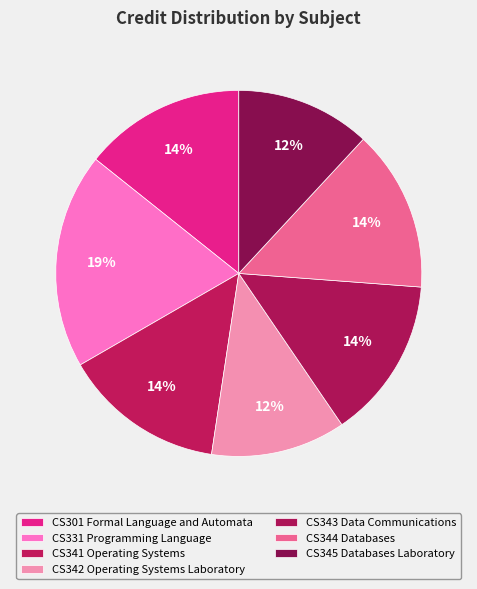

The CS343 Data Communications slice represents 14% of the pie. True or false?

True